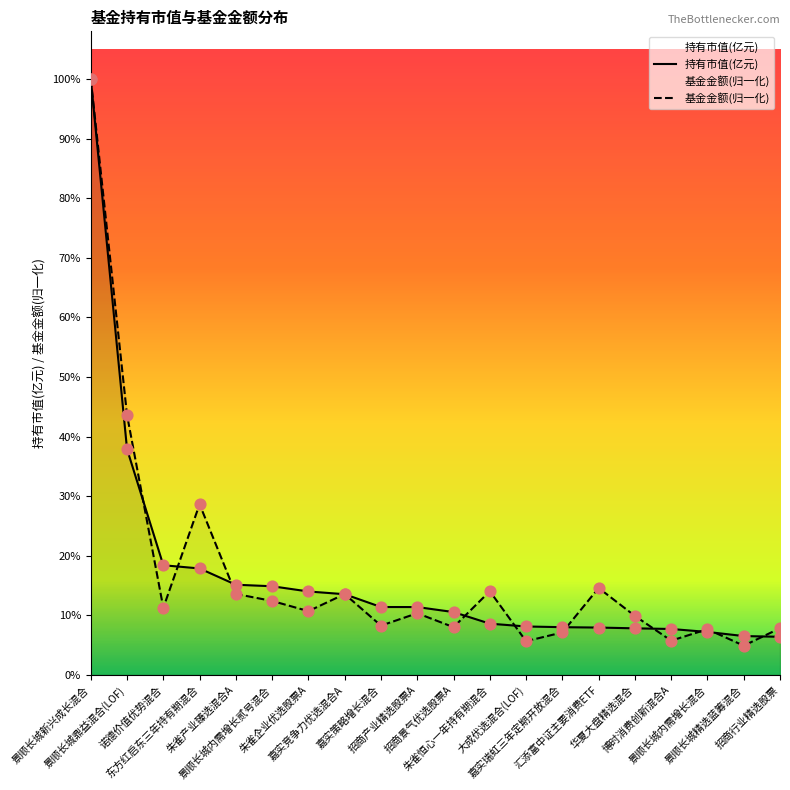

Which series contains the lowest Y value?

基金金额